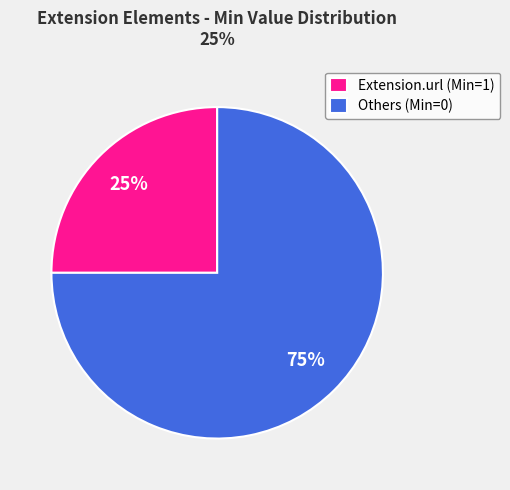

Which category accounts for the majority?

Others (Min=0)